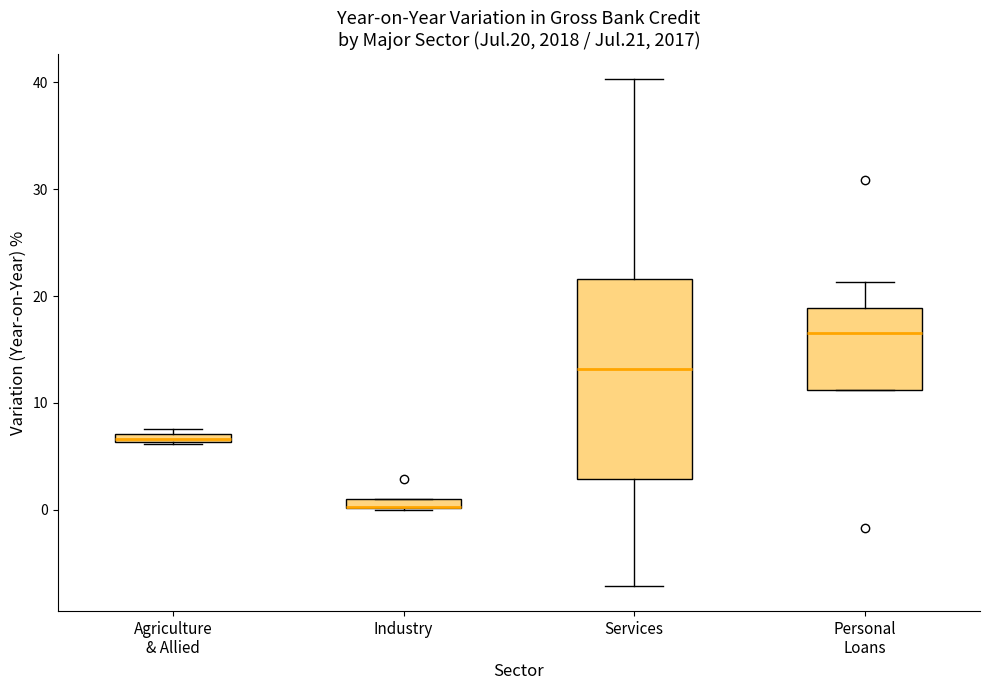

Which box is the tallest, from its lower edge to its upper edge?

Services